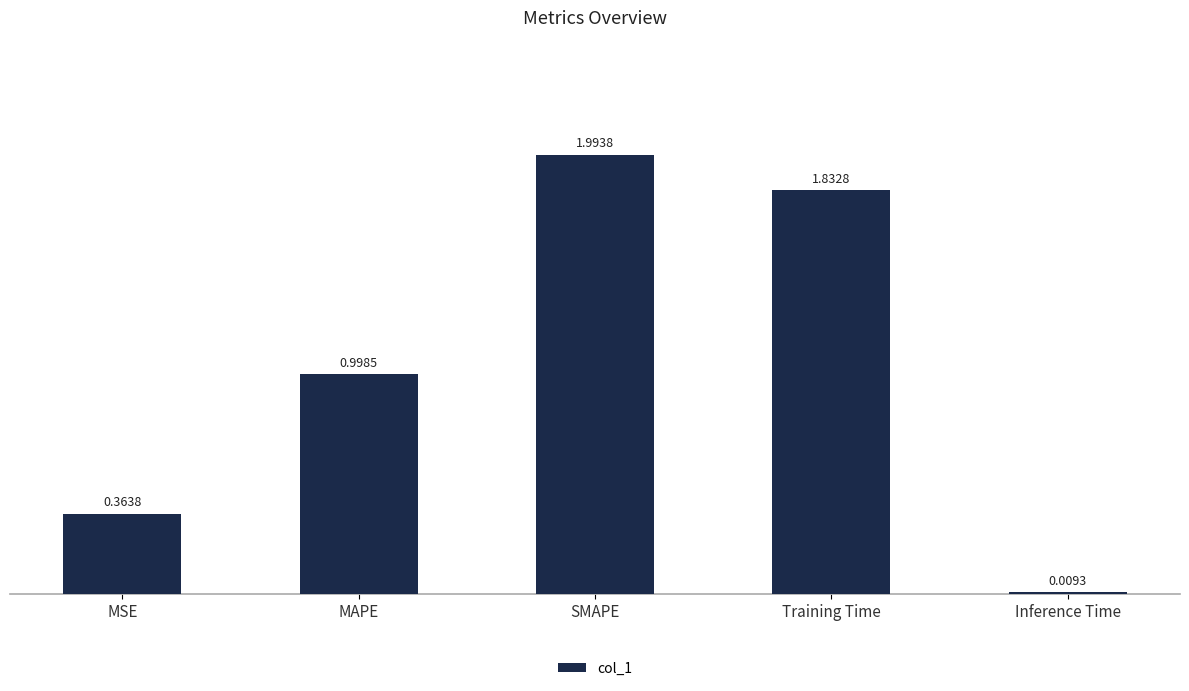

What is the value of the 3rd bar from the left?

2.0